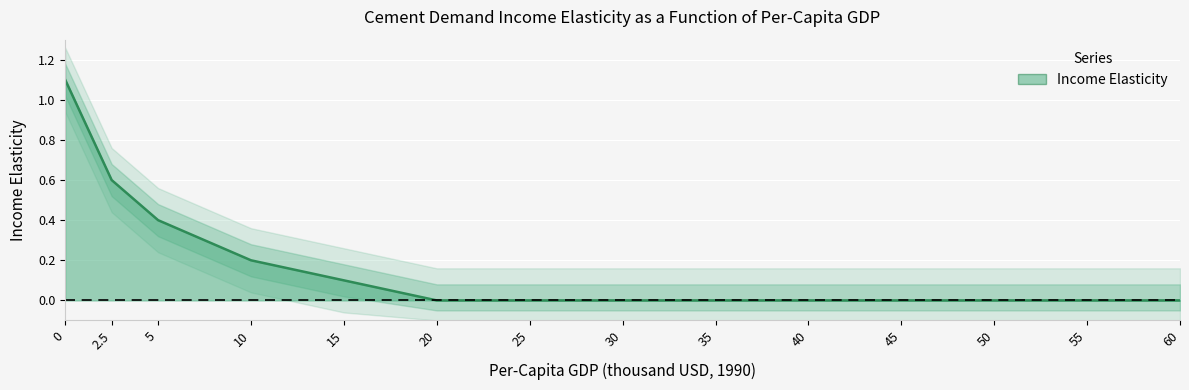

Between 5 and 45, which is larger?

5